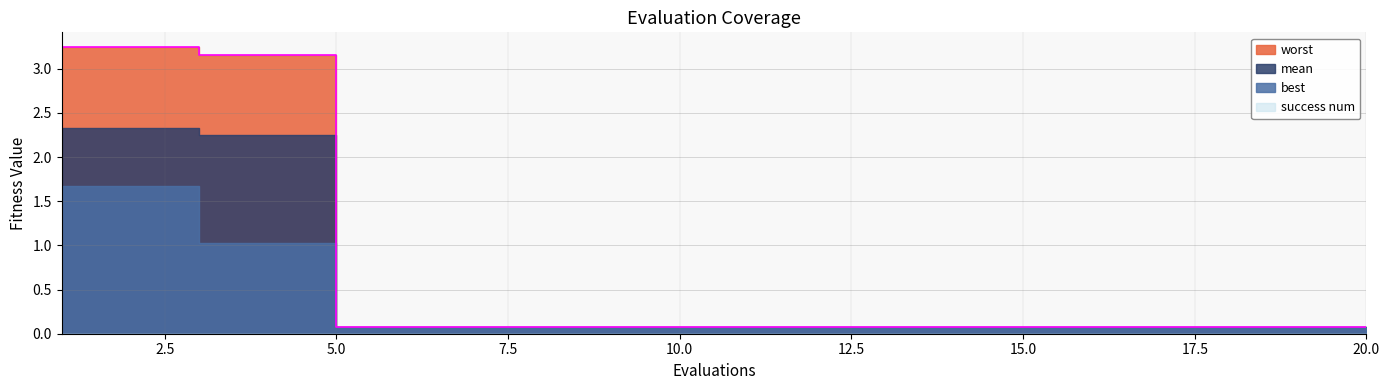

What is the sum of the worst values at 4 and 15?

3.2